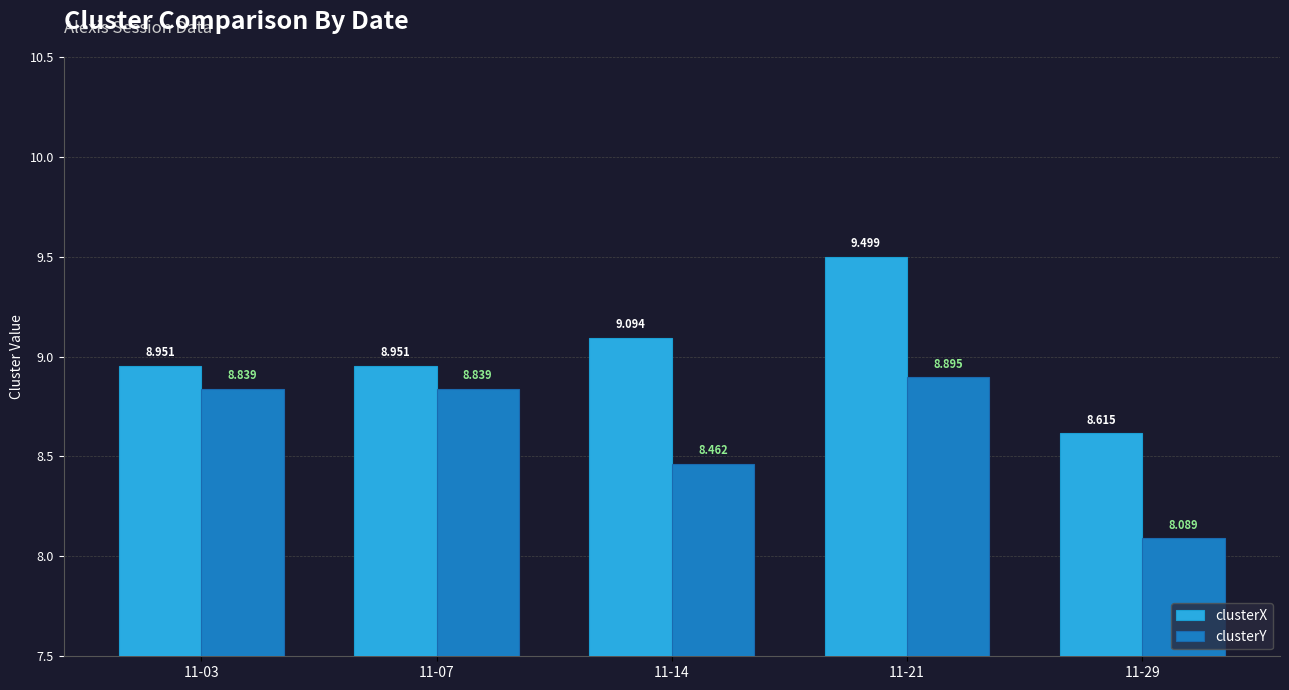

Is it true that clusterY equals 8.8 at 11-03?

True